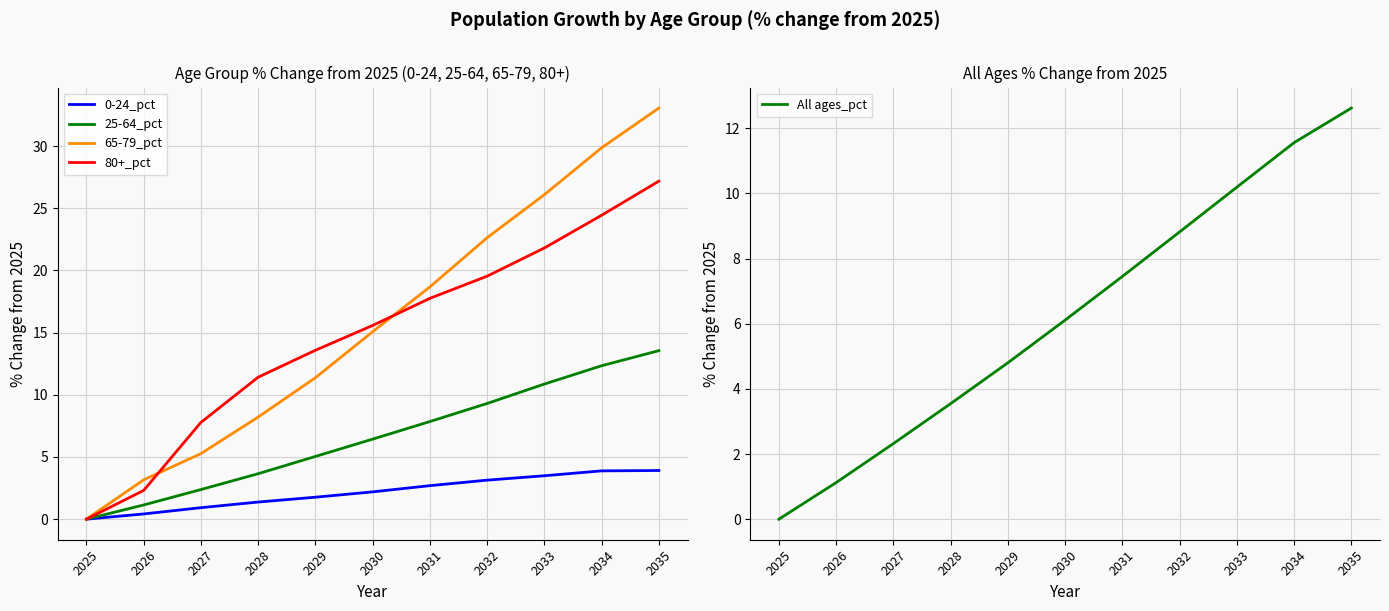

Rank the series by their maximum value, from lowest to highest.

0-24_pct, All ages_pct, 25-64_pct, 80+_pct, 65-79_pct